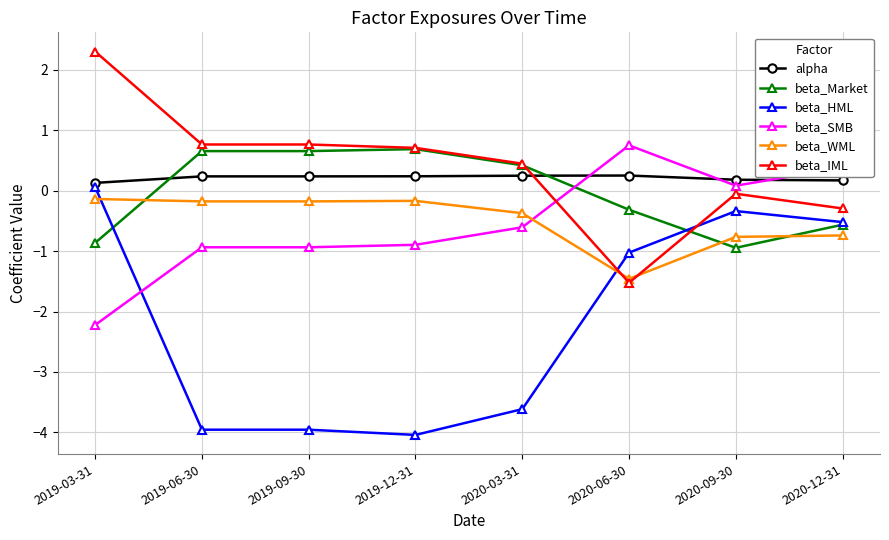

Which series ends up on top after the final intersection of beta_HML and beta_SMB?

beta_SMB